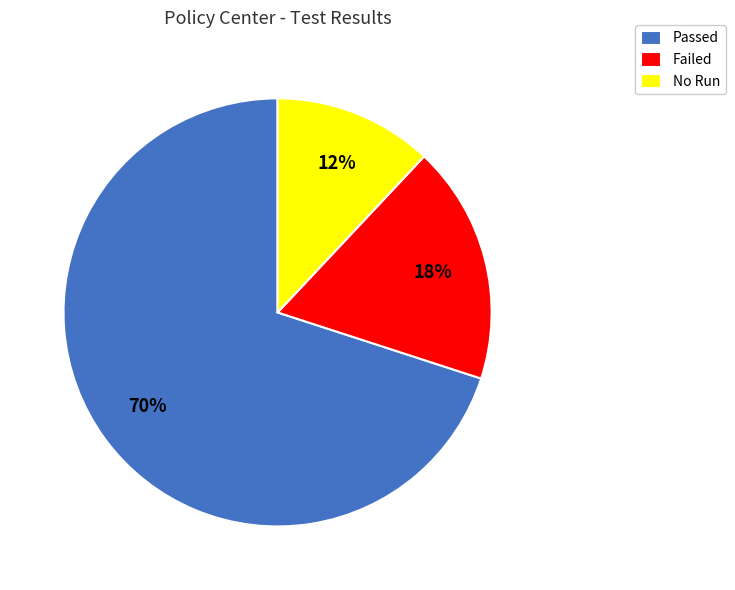

To the nearest percent, what is the average slice percentage?

33%